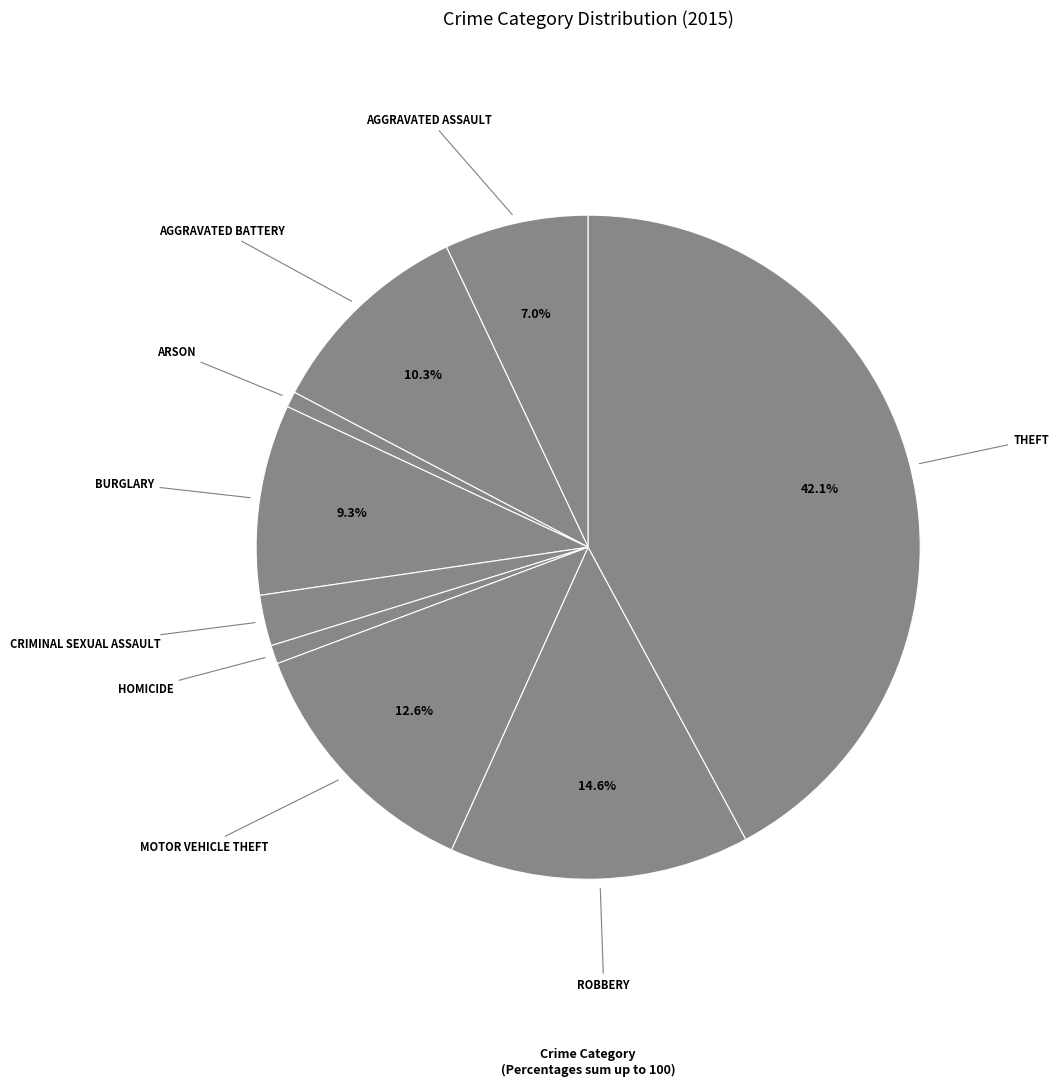

Count the number of slices in the pie.

9